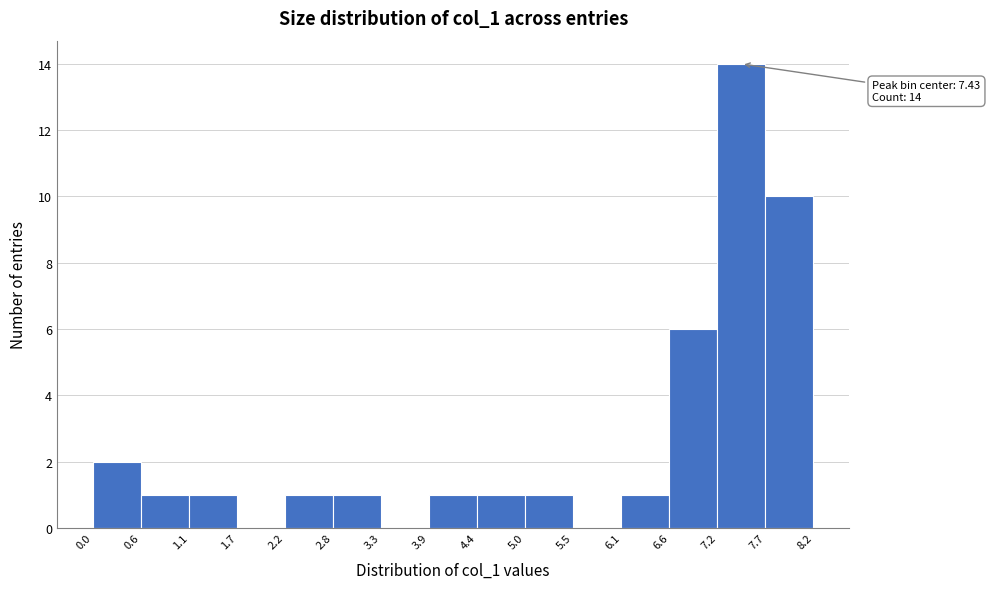

Over which range of the x-axis is the bar tallest?

7.2 to 7.7